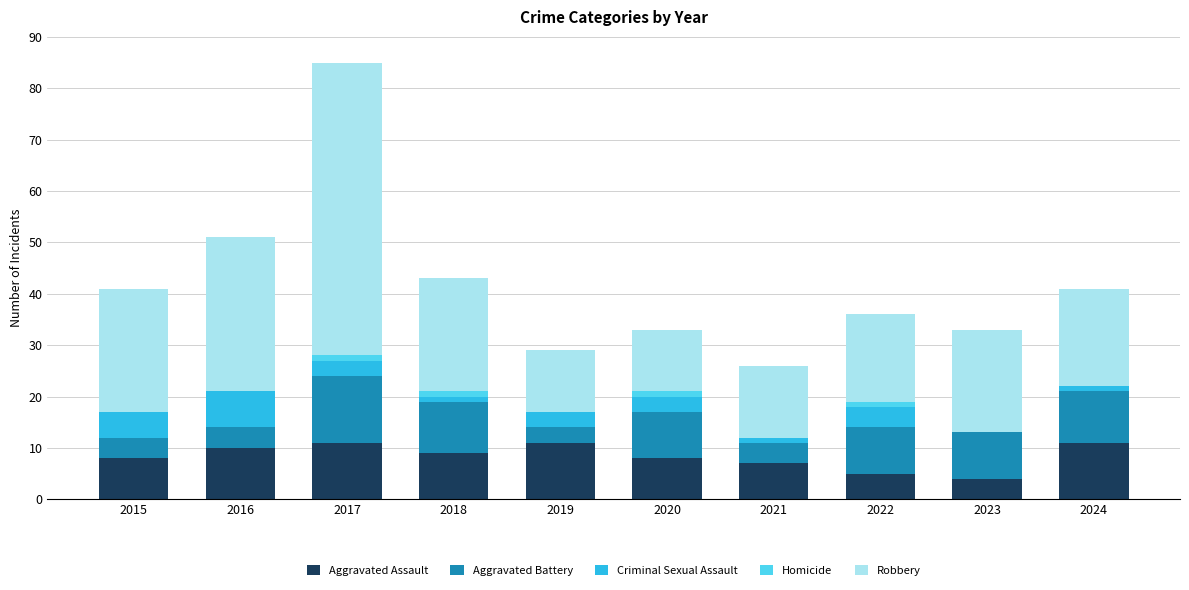

Is it true that Aggravated Assault equals 5 at 2022?

True